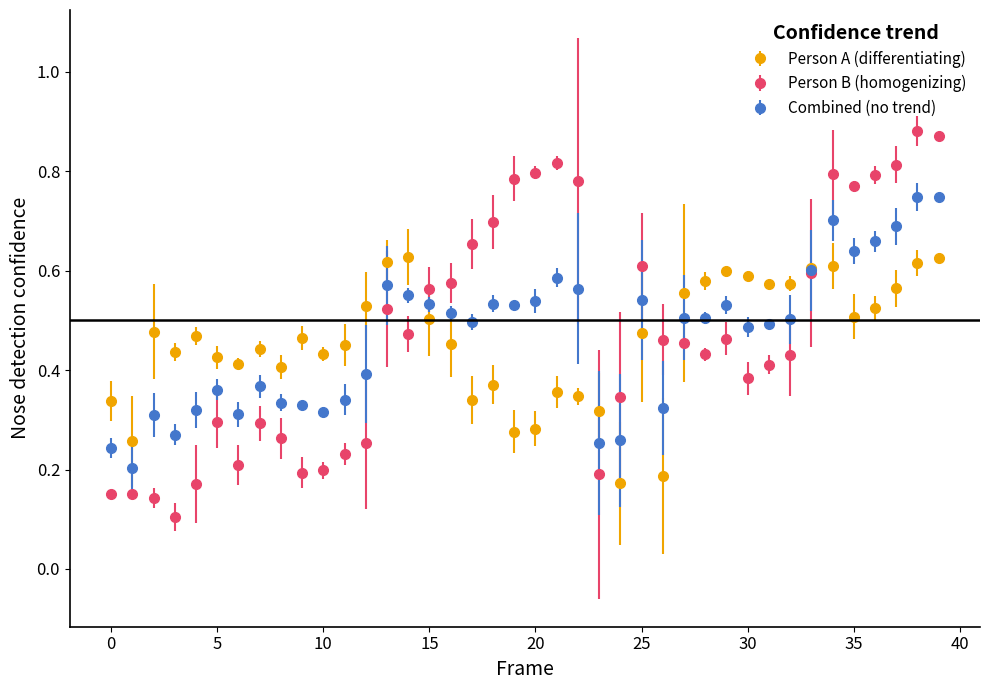

At how many categories does at least one series exceed 0?

40